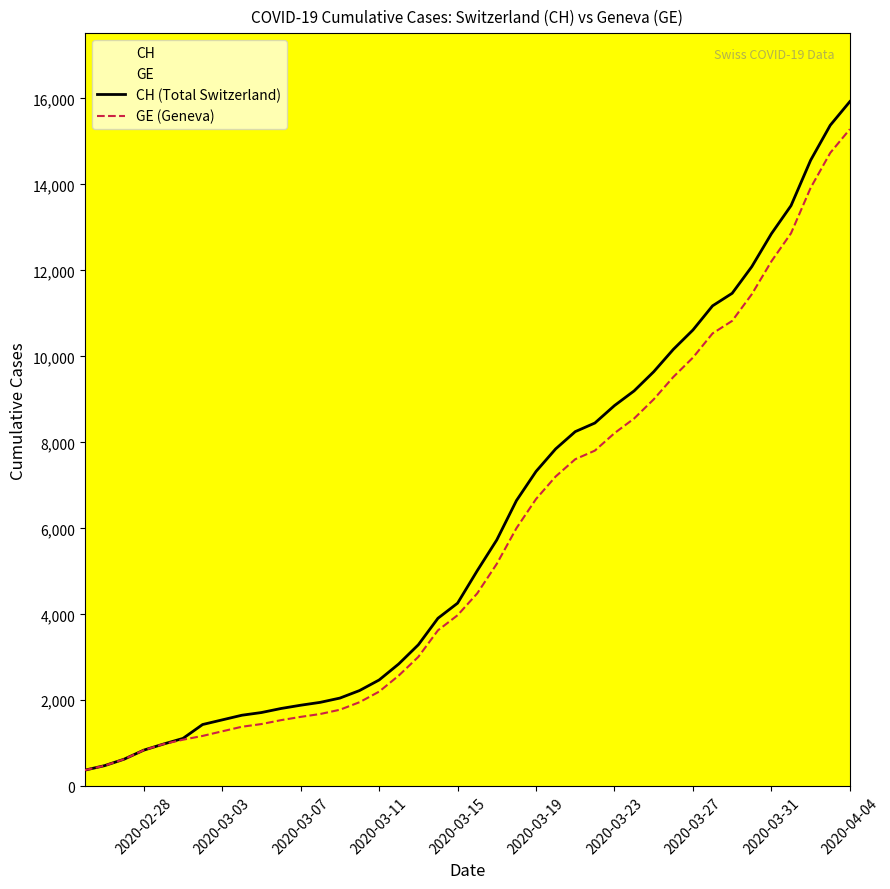

Does the chart display data point markers on the line(s)?

No